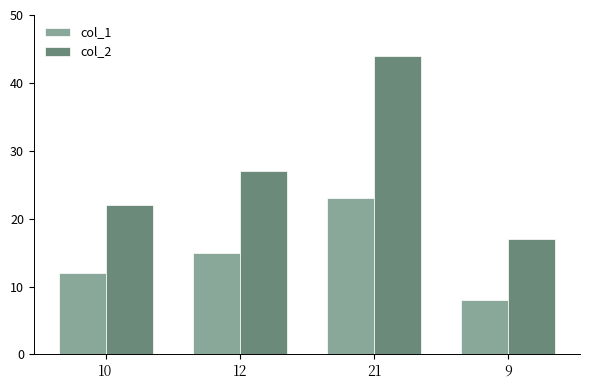

How many bars are there in total?

8